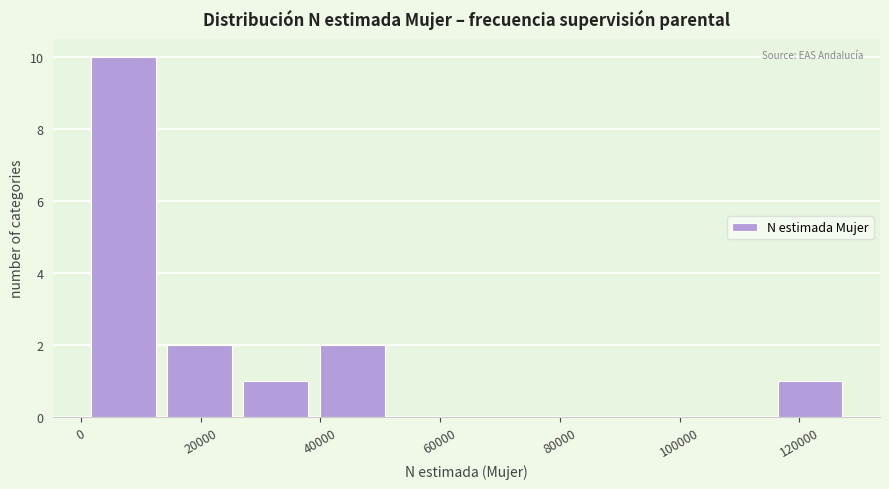

Over which range of the x-axis is the bar tallest?

0 to 14000